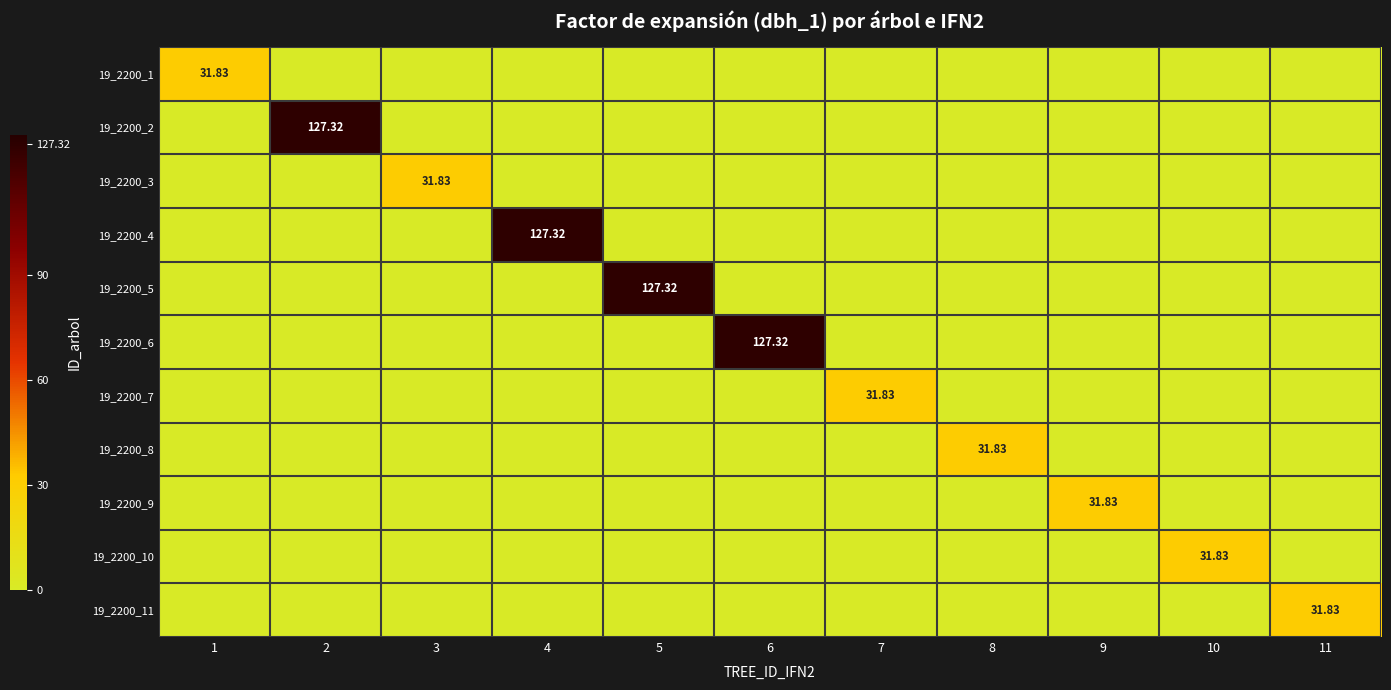

Which series has the largest range (max minus min)?

19_2200_2